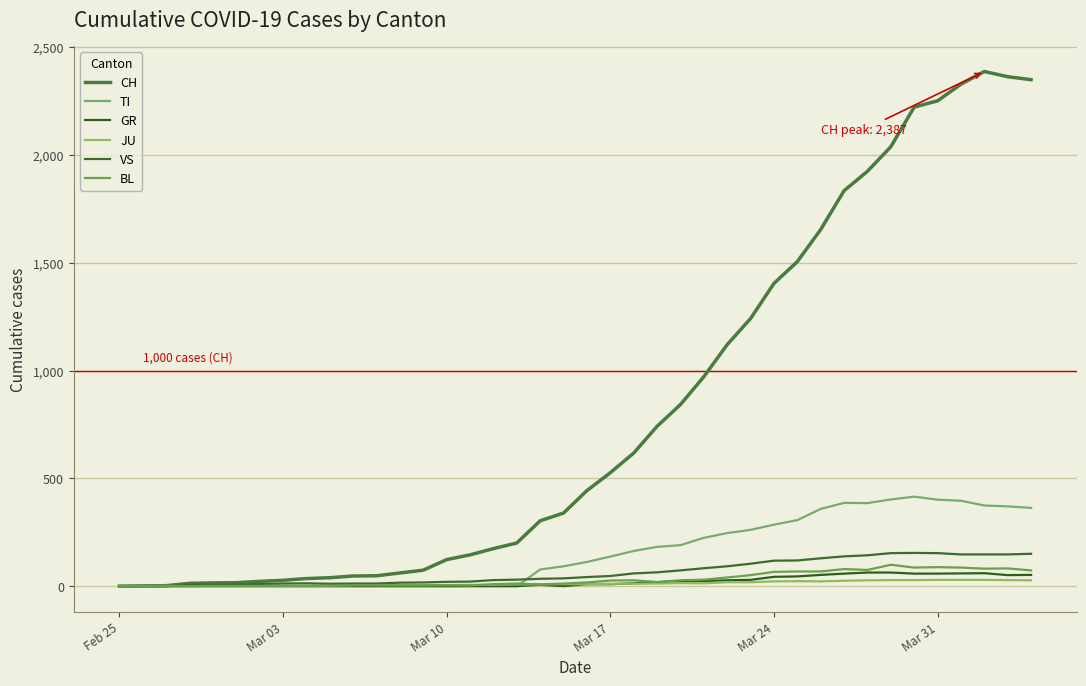

Is this an area chart (filled region under the line)?

No